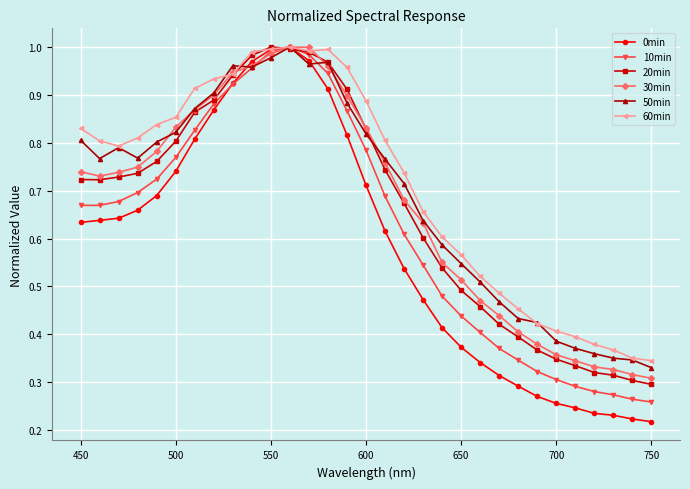

At how many categories does at least one series exceed 0?

31